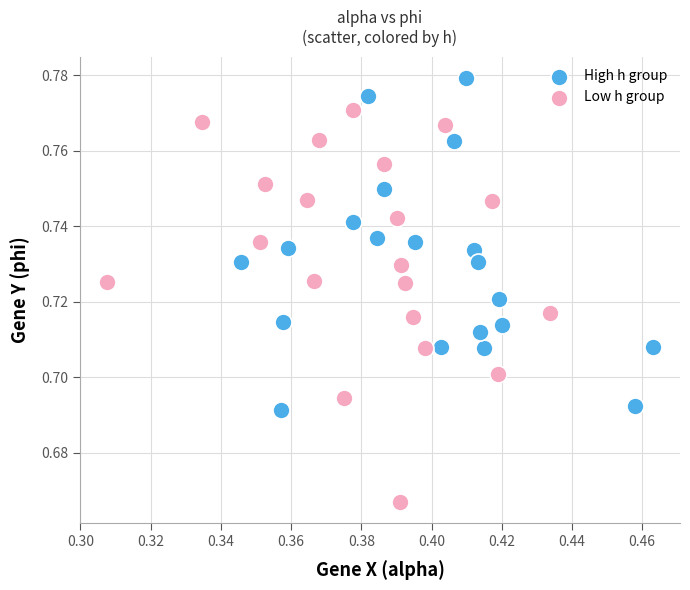

Which series contains the highest Y value?

High h group